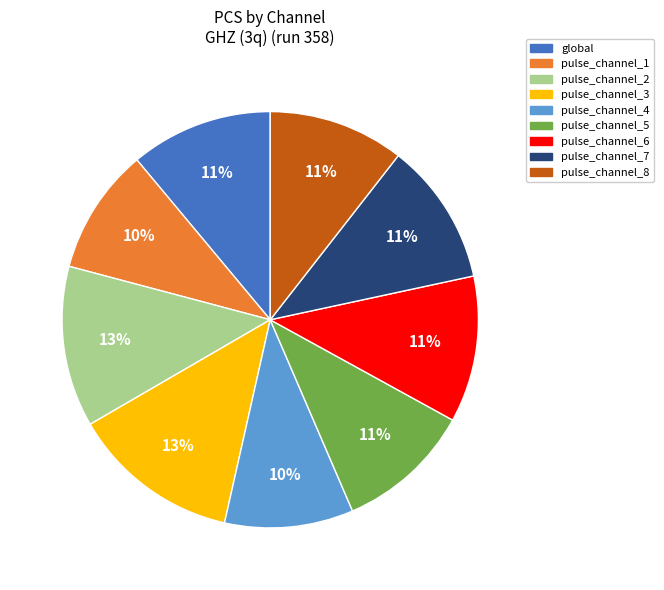

To the nearest percent, what is the difference between the largest and smallest slice percentages?

3%